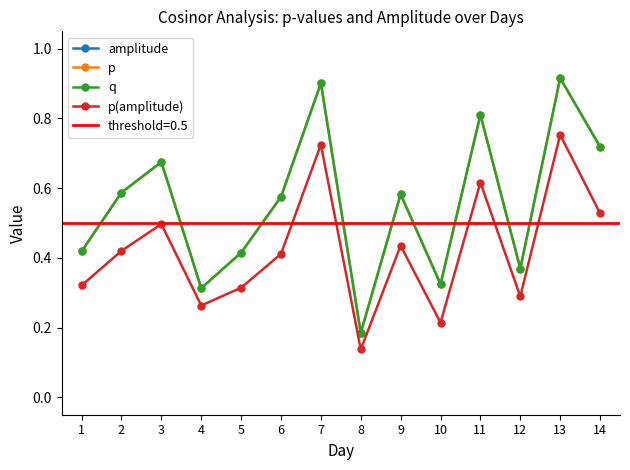

At which label is amplitude closest to 4?

6